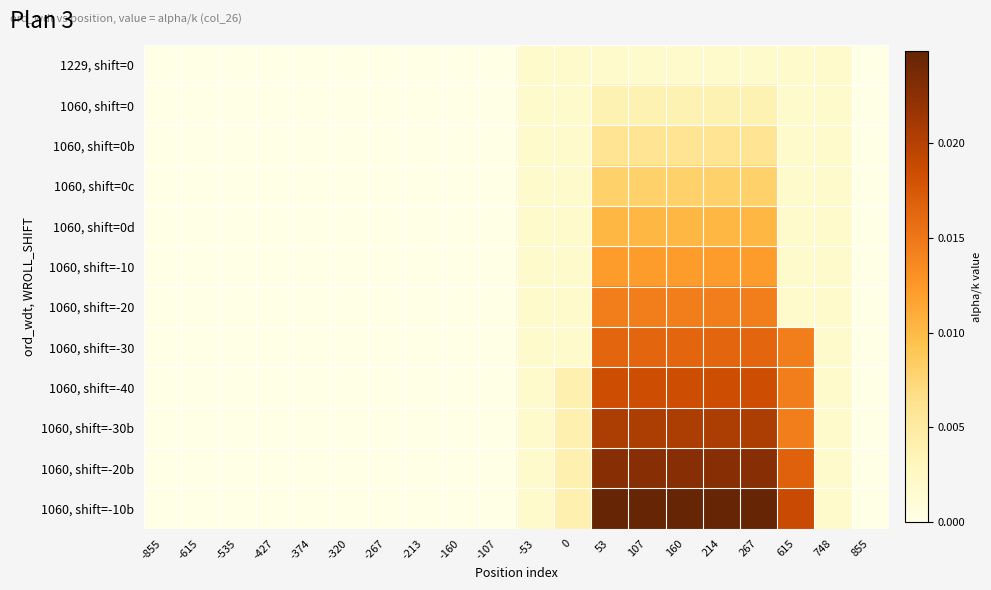

Rank the series at -213 from lowest to highest value.

1229, shift=0, 1060, shift=0, 1060, shift=0b, 1060, shift=0c, 1060, shift=0d, 1060, shift=-10, 1060, shift=-20, 1060, shift=-30, 1060, shift=-40, 1060, shift=-30b, 1060, shift=-20b, 1060, shift=-10b